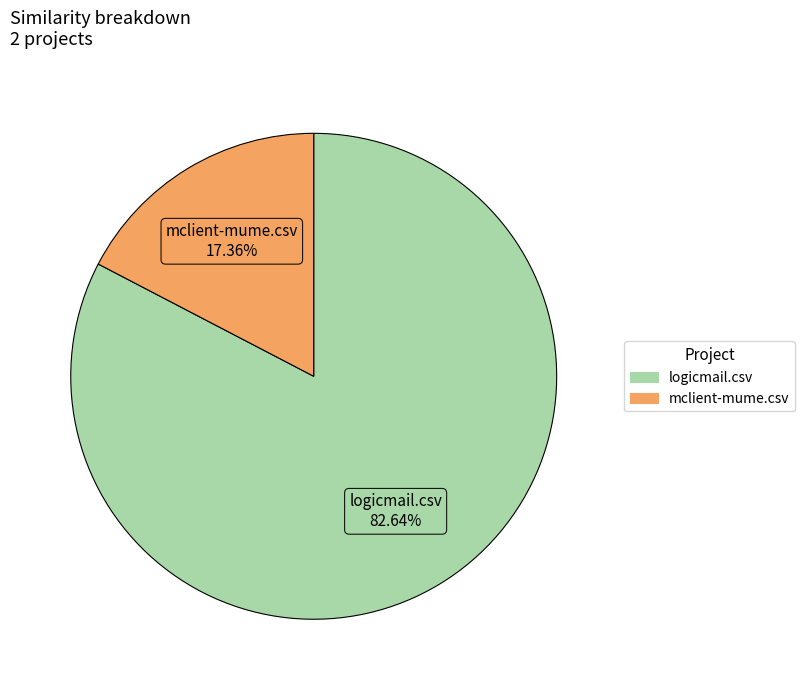

How many segments does this pie chart have?

2